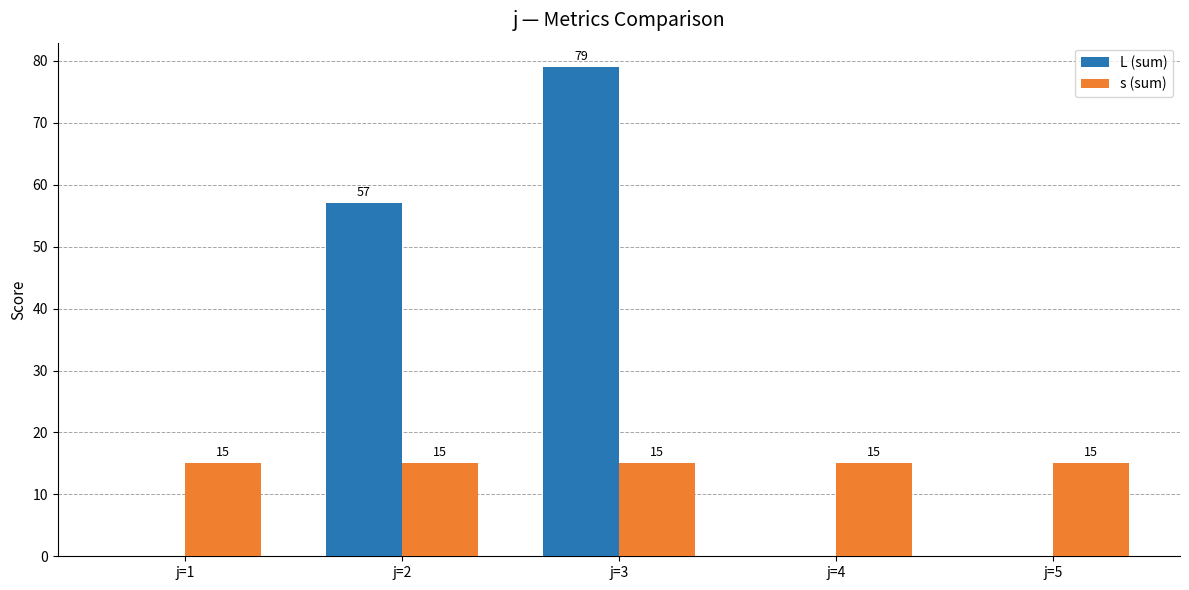

What is the highest value of the L (sum) series?

79